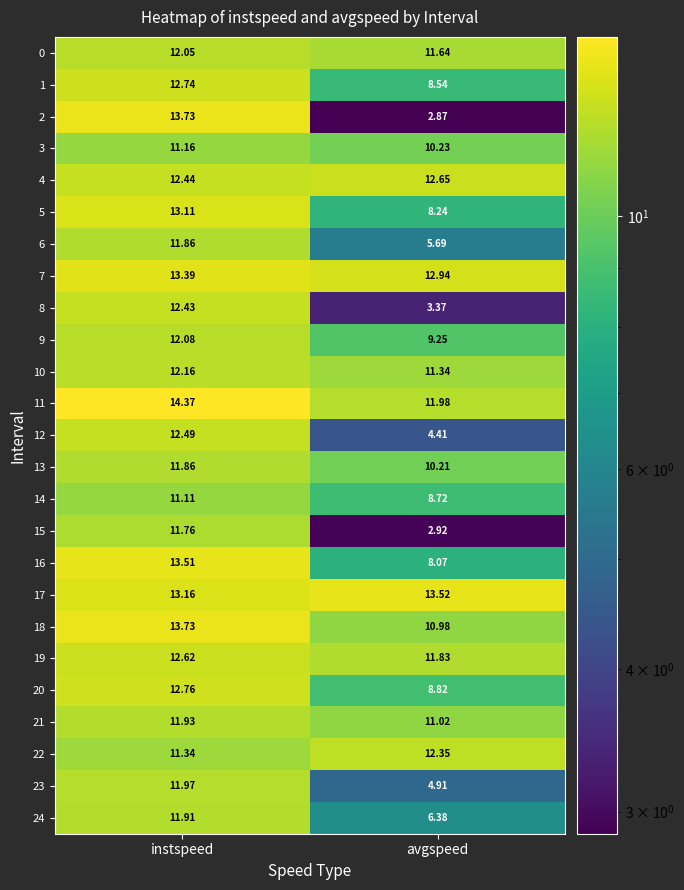

How many categories are shown in the chart?

2